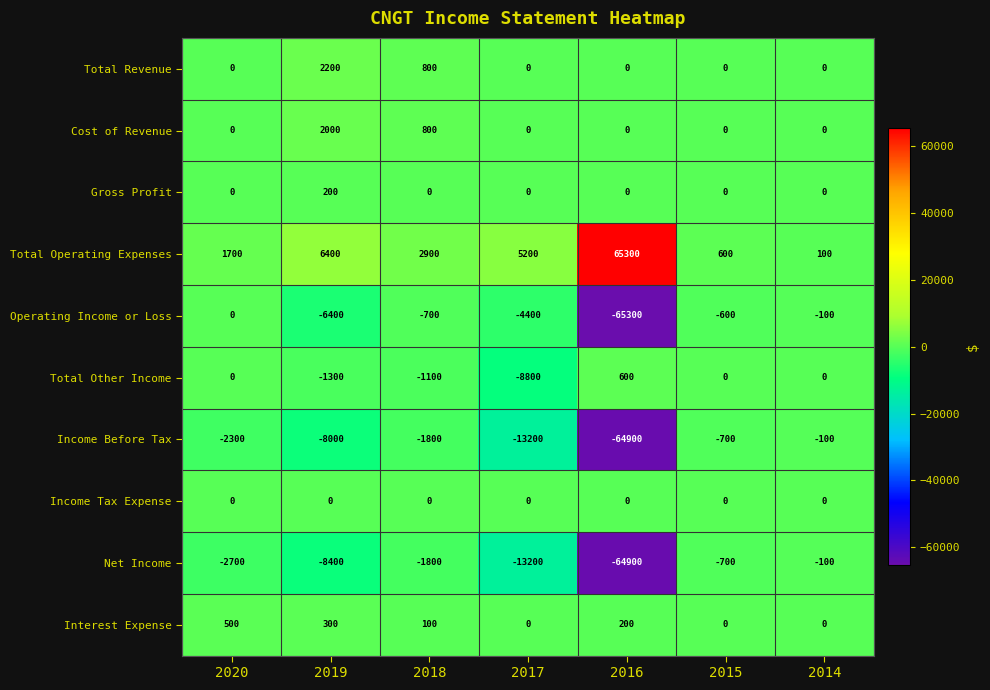

What is the greatest value displayed?

65300